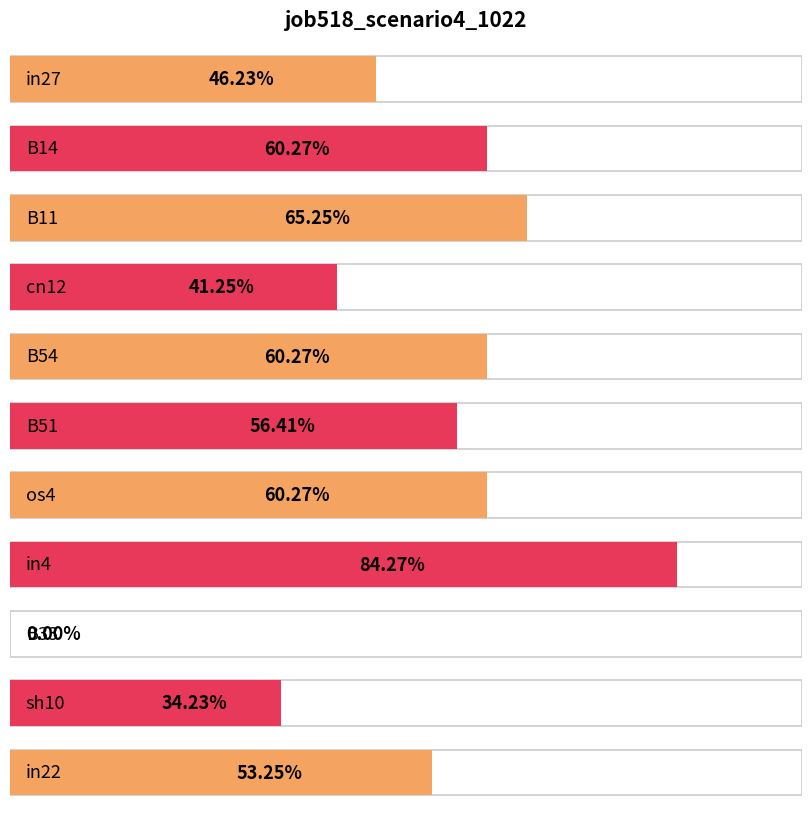

Rank the categories by value from highest to lowest.

in4, B11, B14, B54, os4, B51, in22, in27, cn12, sh10, B33